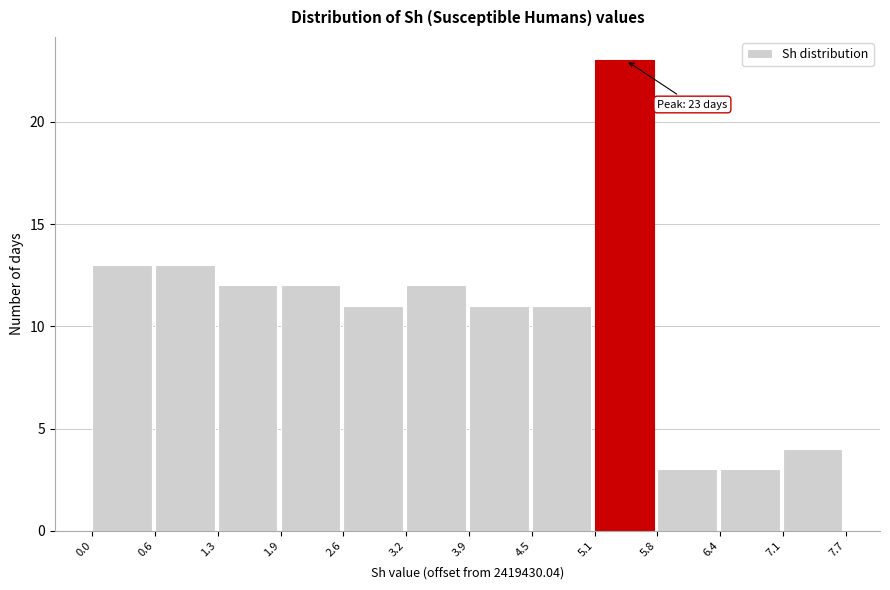

Reading right to left, extract all data points from this chart.

4	3	3	23	11	11	12	11	12	12	13	13